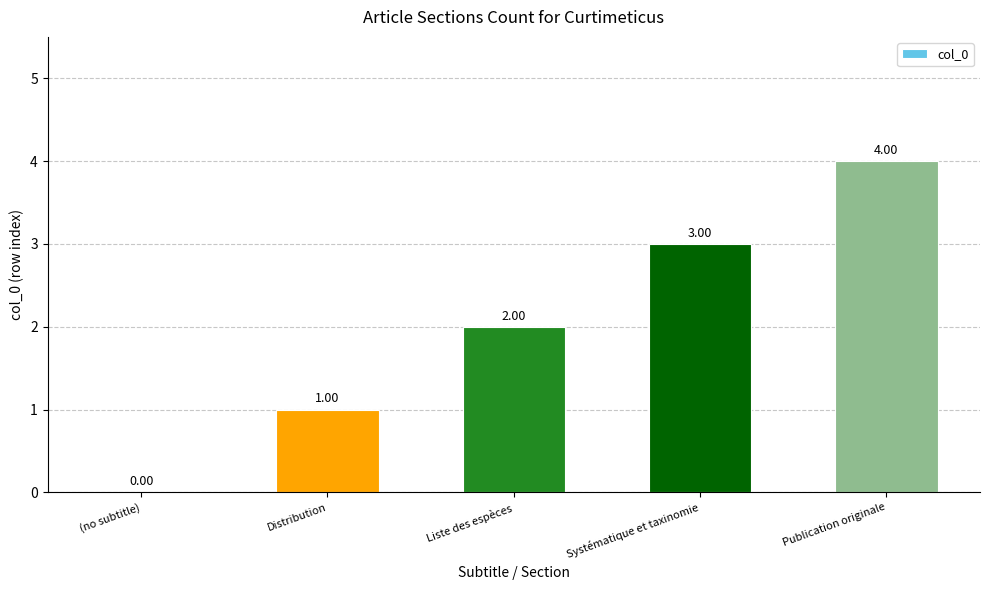

What is the ratio of the value at Liste des espèces to the value at Distribution?

2.0